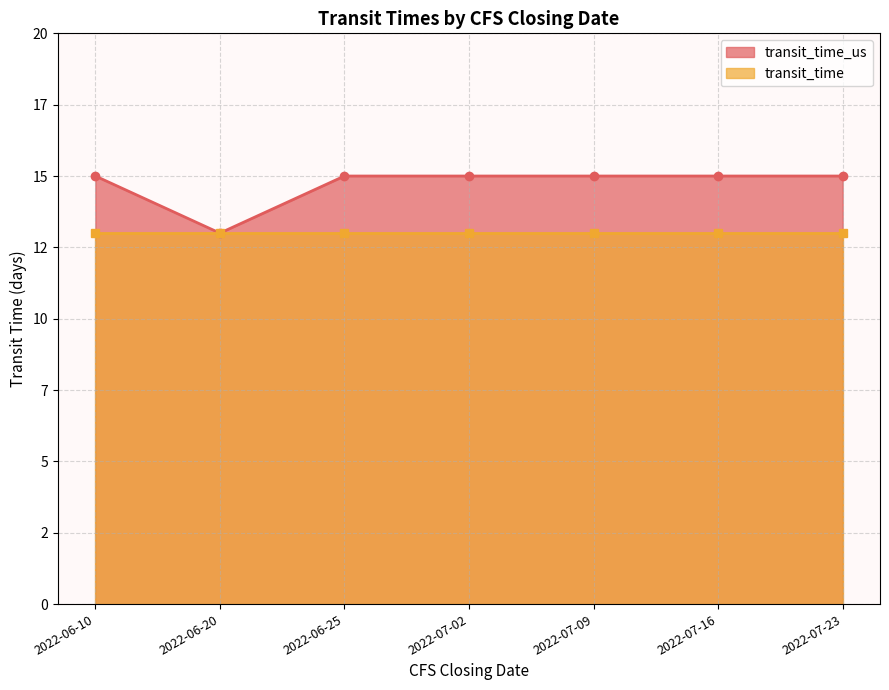

What is the greatest value displayed?

15